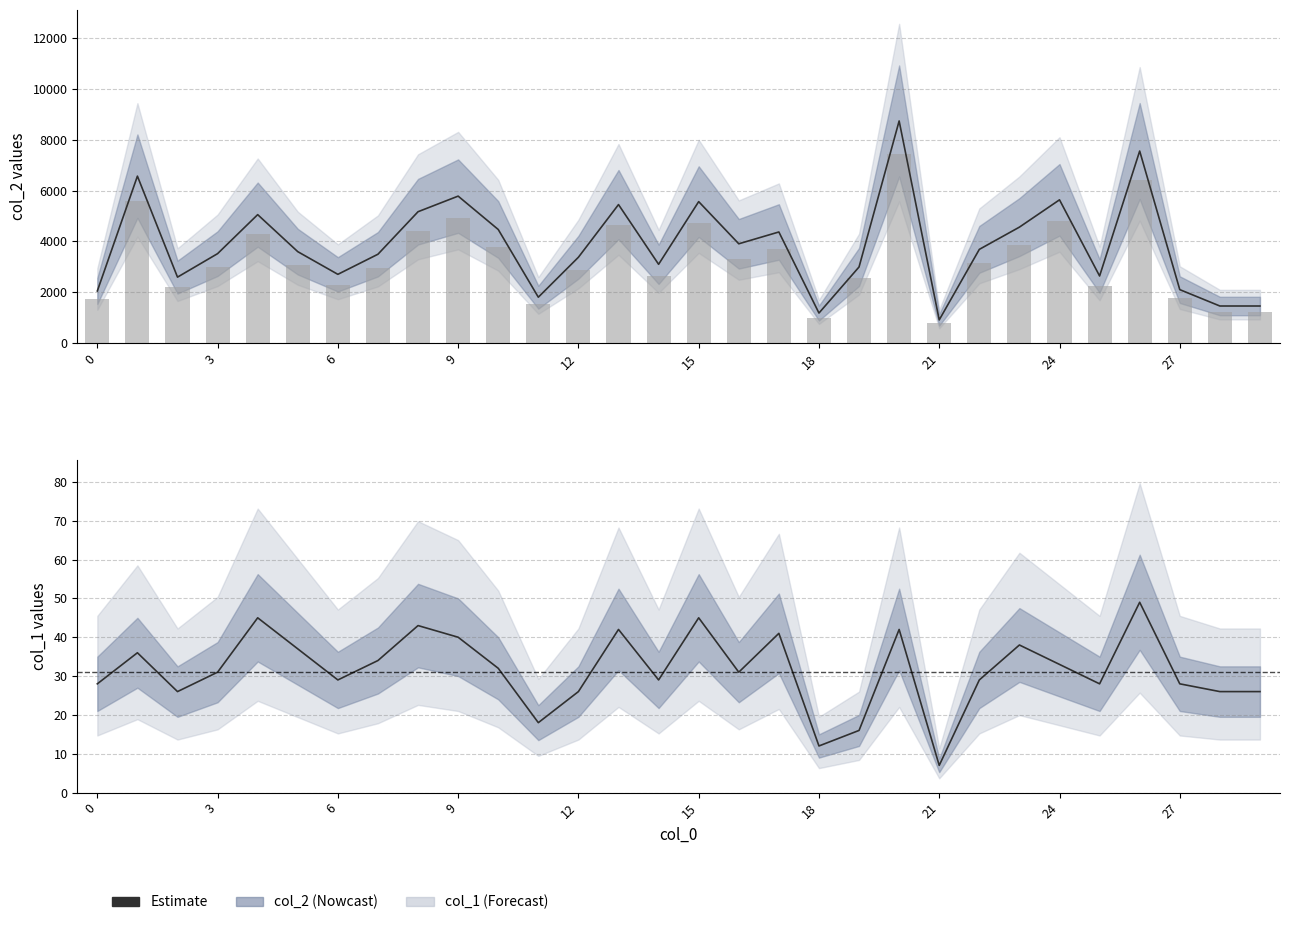

What is the average value of the col_1 series?

32